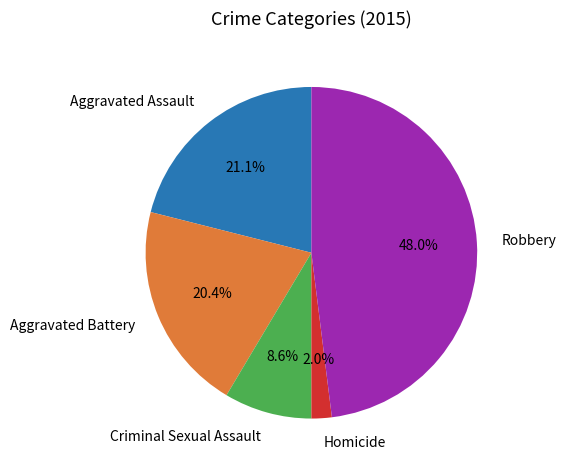

To the nearest percent, what is the combined percentage of Criminal Sexual Assault and Aggravated Battery?

29%